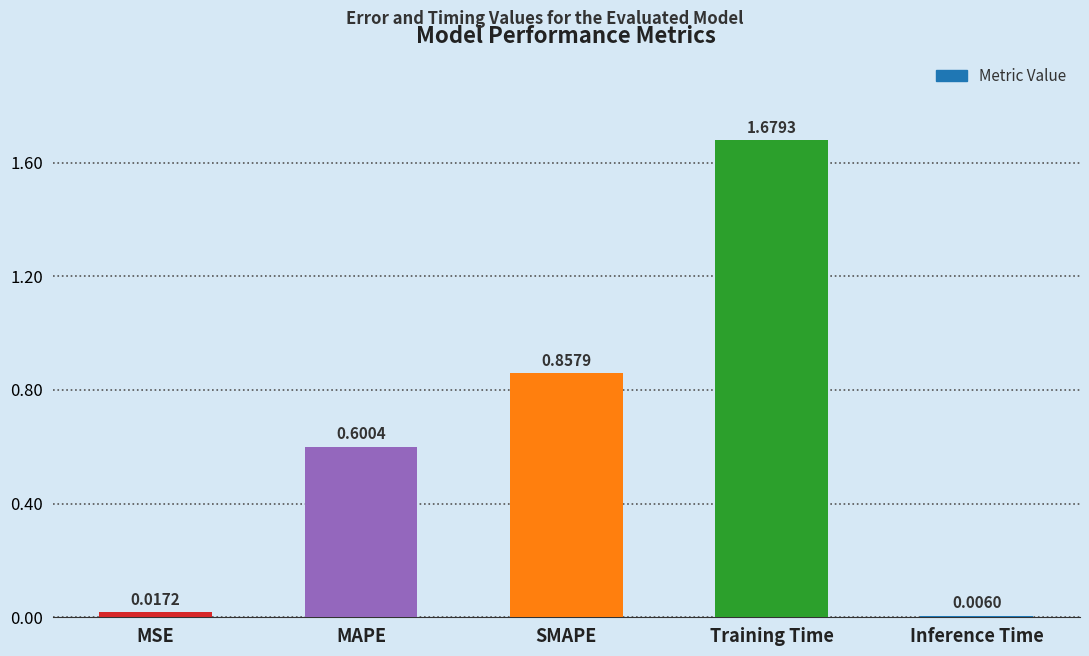

List the labels in order of value, smallest first.

Inference Time, MSE, MAPE, SMAPE, Training Time